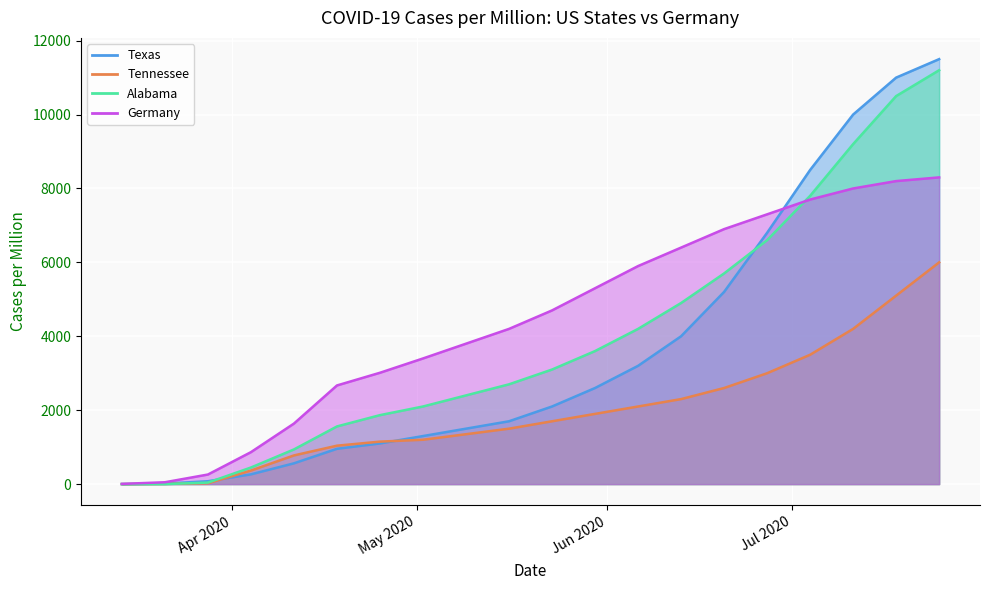

Which series has the largest total across all categories?

Germany